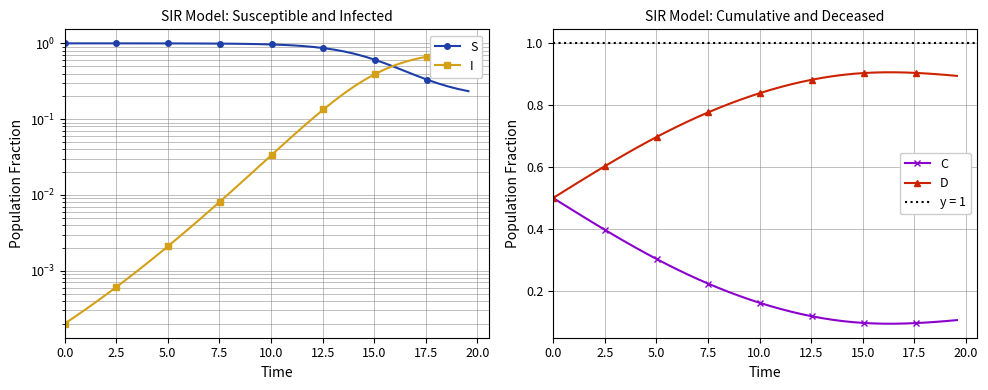

In C, how many points are lower than both neighbors (excluding endpoints)?

1